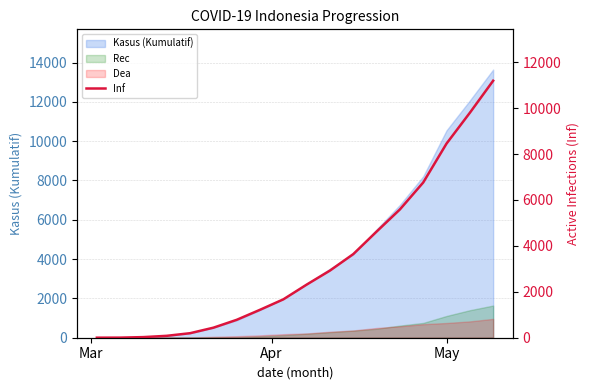

What is the sum of all values?

59709